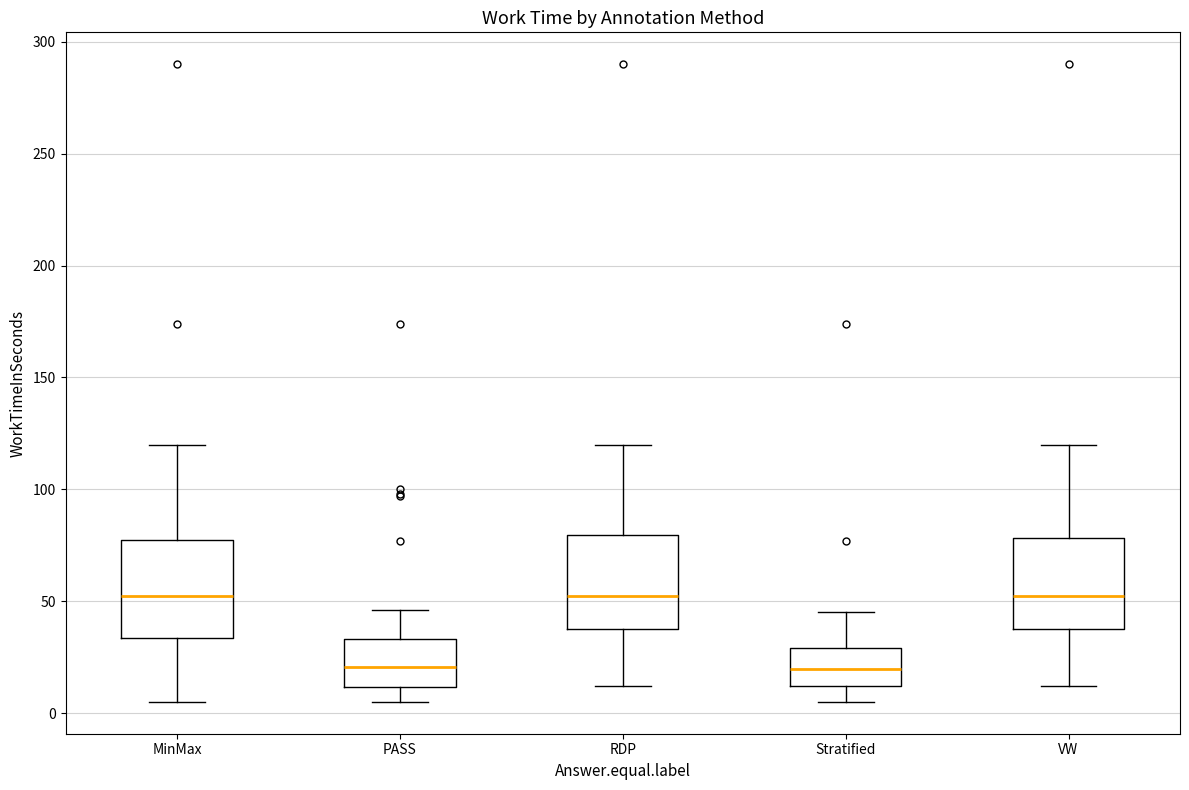

Reading left to right, transcribe this box plot: for each box, give where its median line is, the range the box spans, and where its two whiskers end, as read against the y-axis. The values are not printed on the chart, so give them approximately, as read against the axis.

MinMax: median 55, box 35 to 75, whiskers 5 to 120
PASS: median 20, box 10 to 35, whiskers 5 to 45
RDP: median 55, box 40 to 80, whiskers 10 to 120
Stratified: median 20, box 10 to 30, whiskers 5 to 45
VW: median 55, box 40 to 80, whiskers 10 to 120